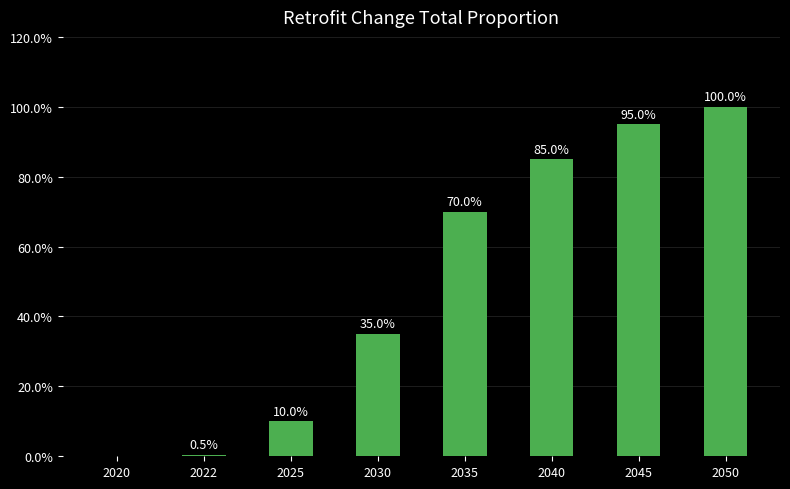

Reading left to right, list all the values displayed in this chart.

2020=0.0	2022=0.0	2025=0.1	2030=0.3	2035=0.7	2040=0.8	2045=0.9	2050=1.0